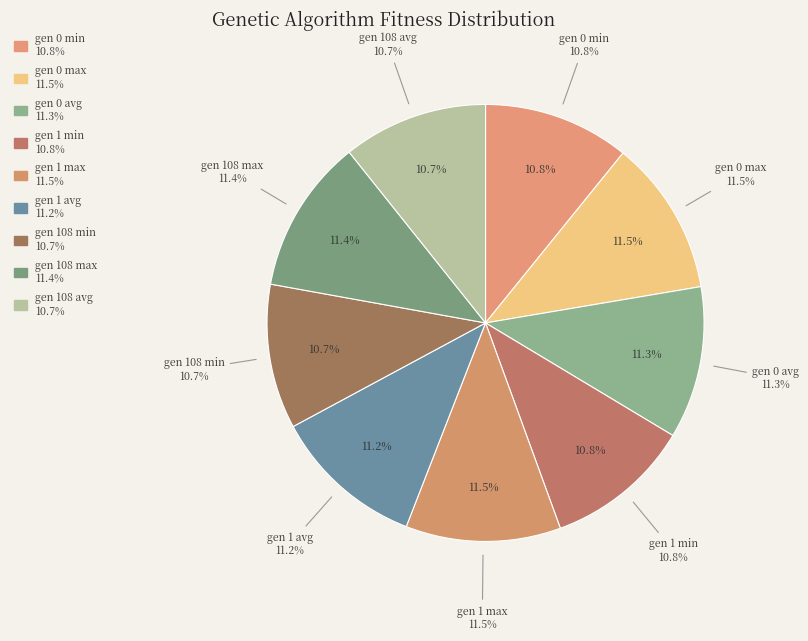

To the nearest percent, what is the difference between the largest and smallest slice percentages?

1%